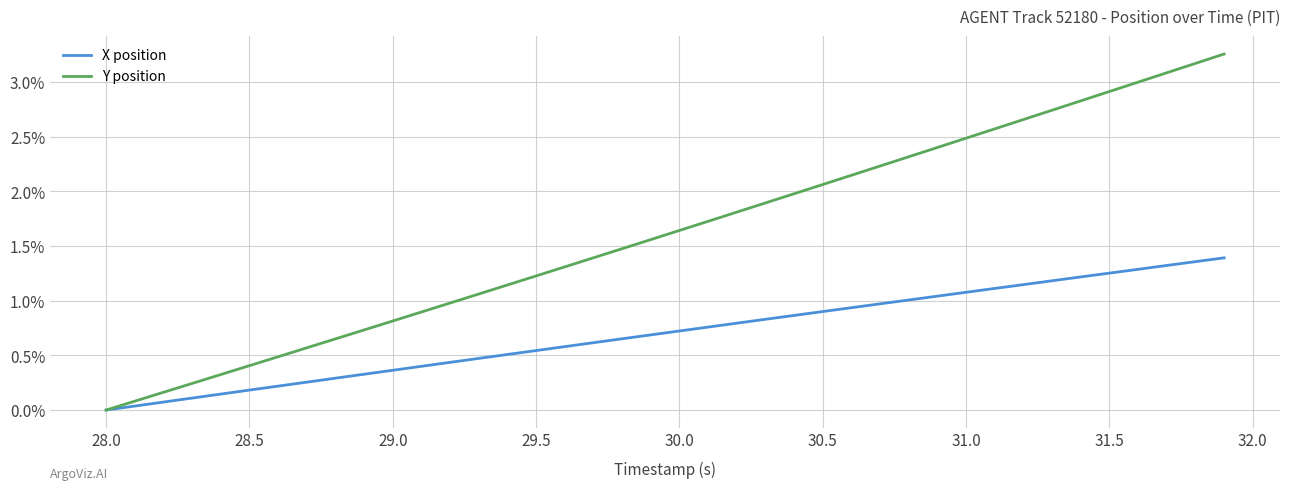

Rank the series by their average value, from highest to lowest.

Y position, X position